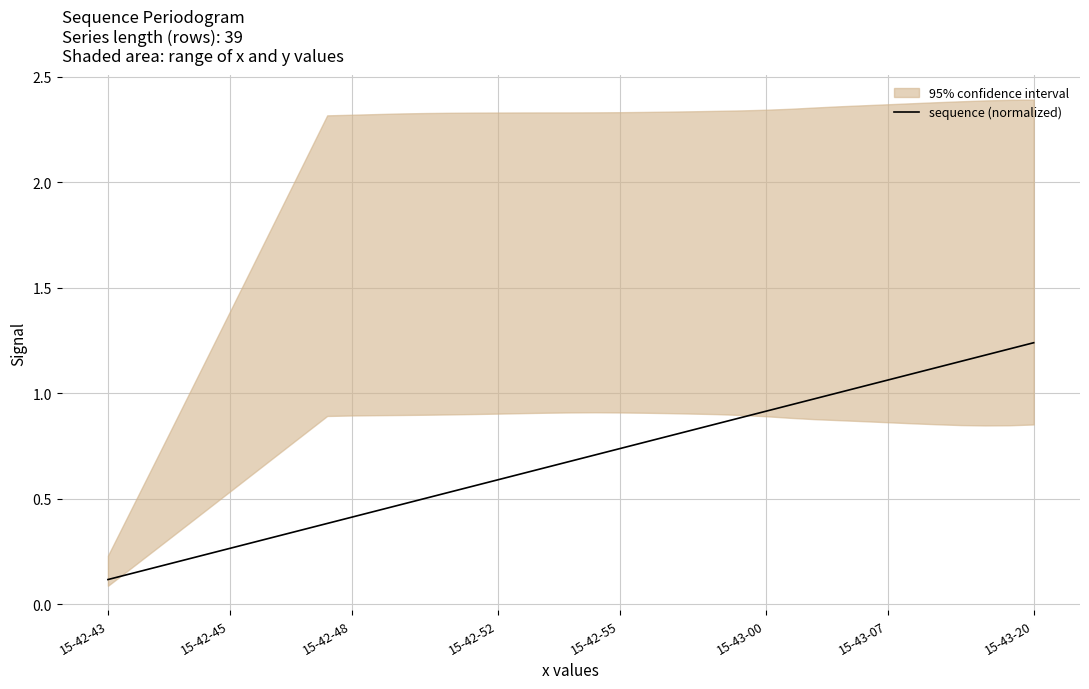

The value of sequence (normalized) at 15-43-00 is 1.5. True or false?

False